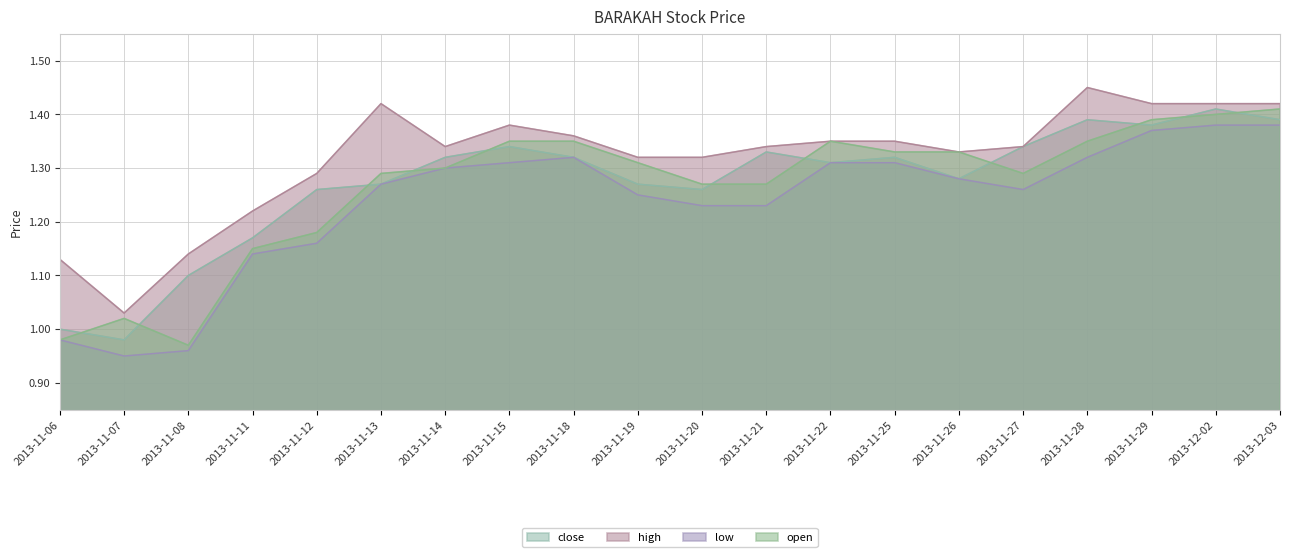

What is the difference between the low values at 2013-11-28 and 2013-11-19?

0.1